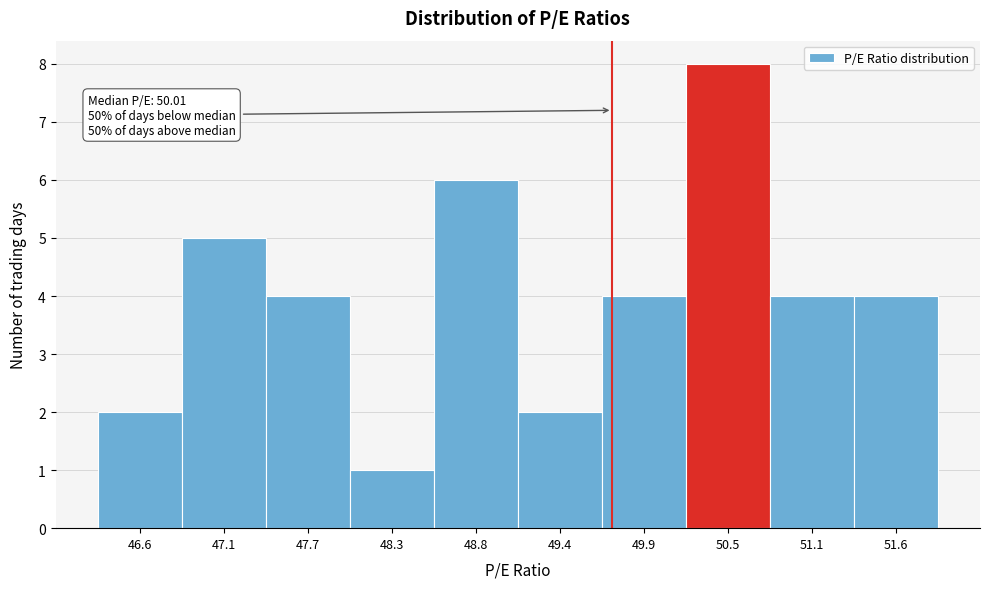

Reading left to right, list all the values displayed in this chart.

46.6=2	47.1=5	47.7=4	48.3=1	48.8=6	49.4=2	49.9=4	50.5=8	51.1=4	51.6=4